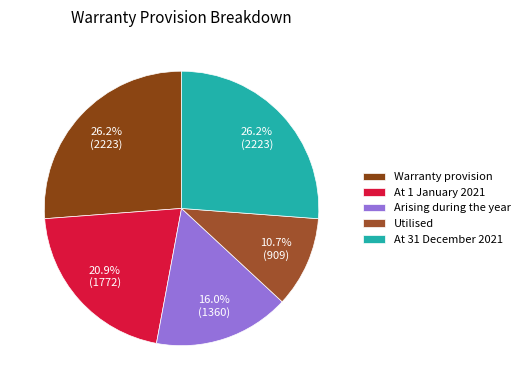

What is the smallest slice in the pie chart?

Utilised